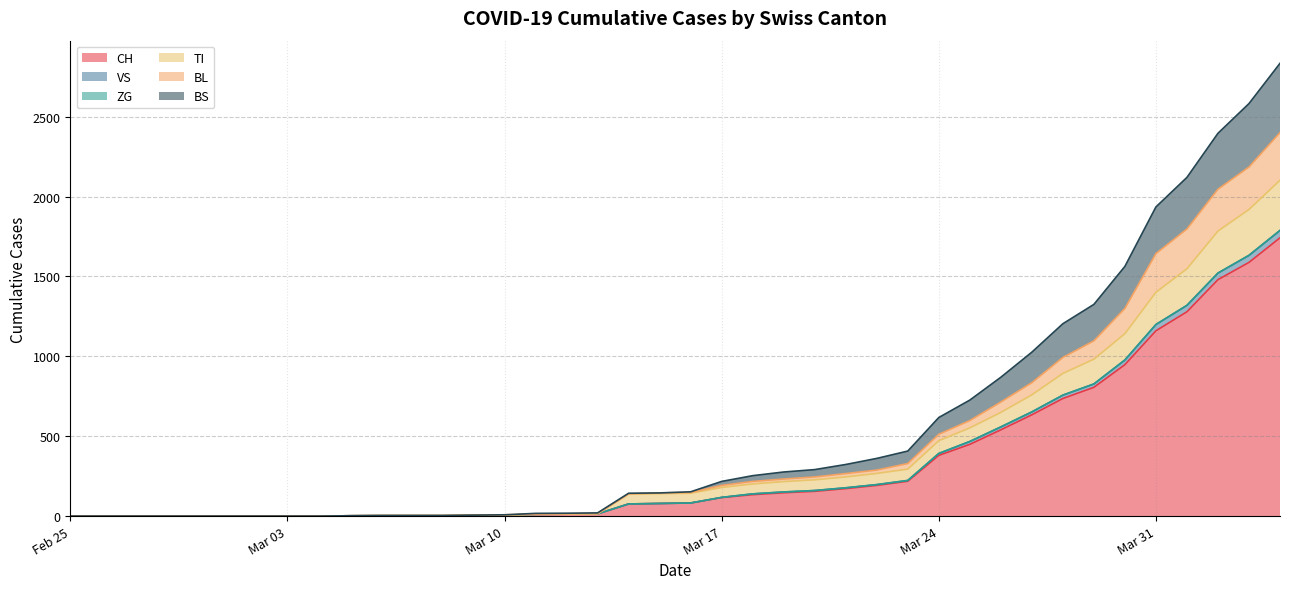

What is the highest value of the CH series?

1742